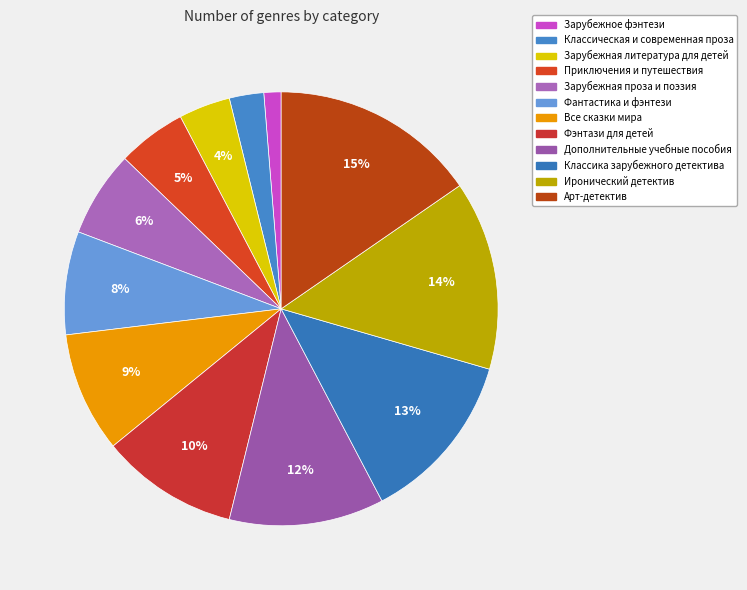

To the nearest percent, what percentage of the pie is Зарубежное фэнтези?

1%